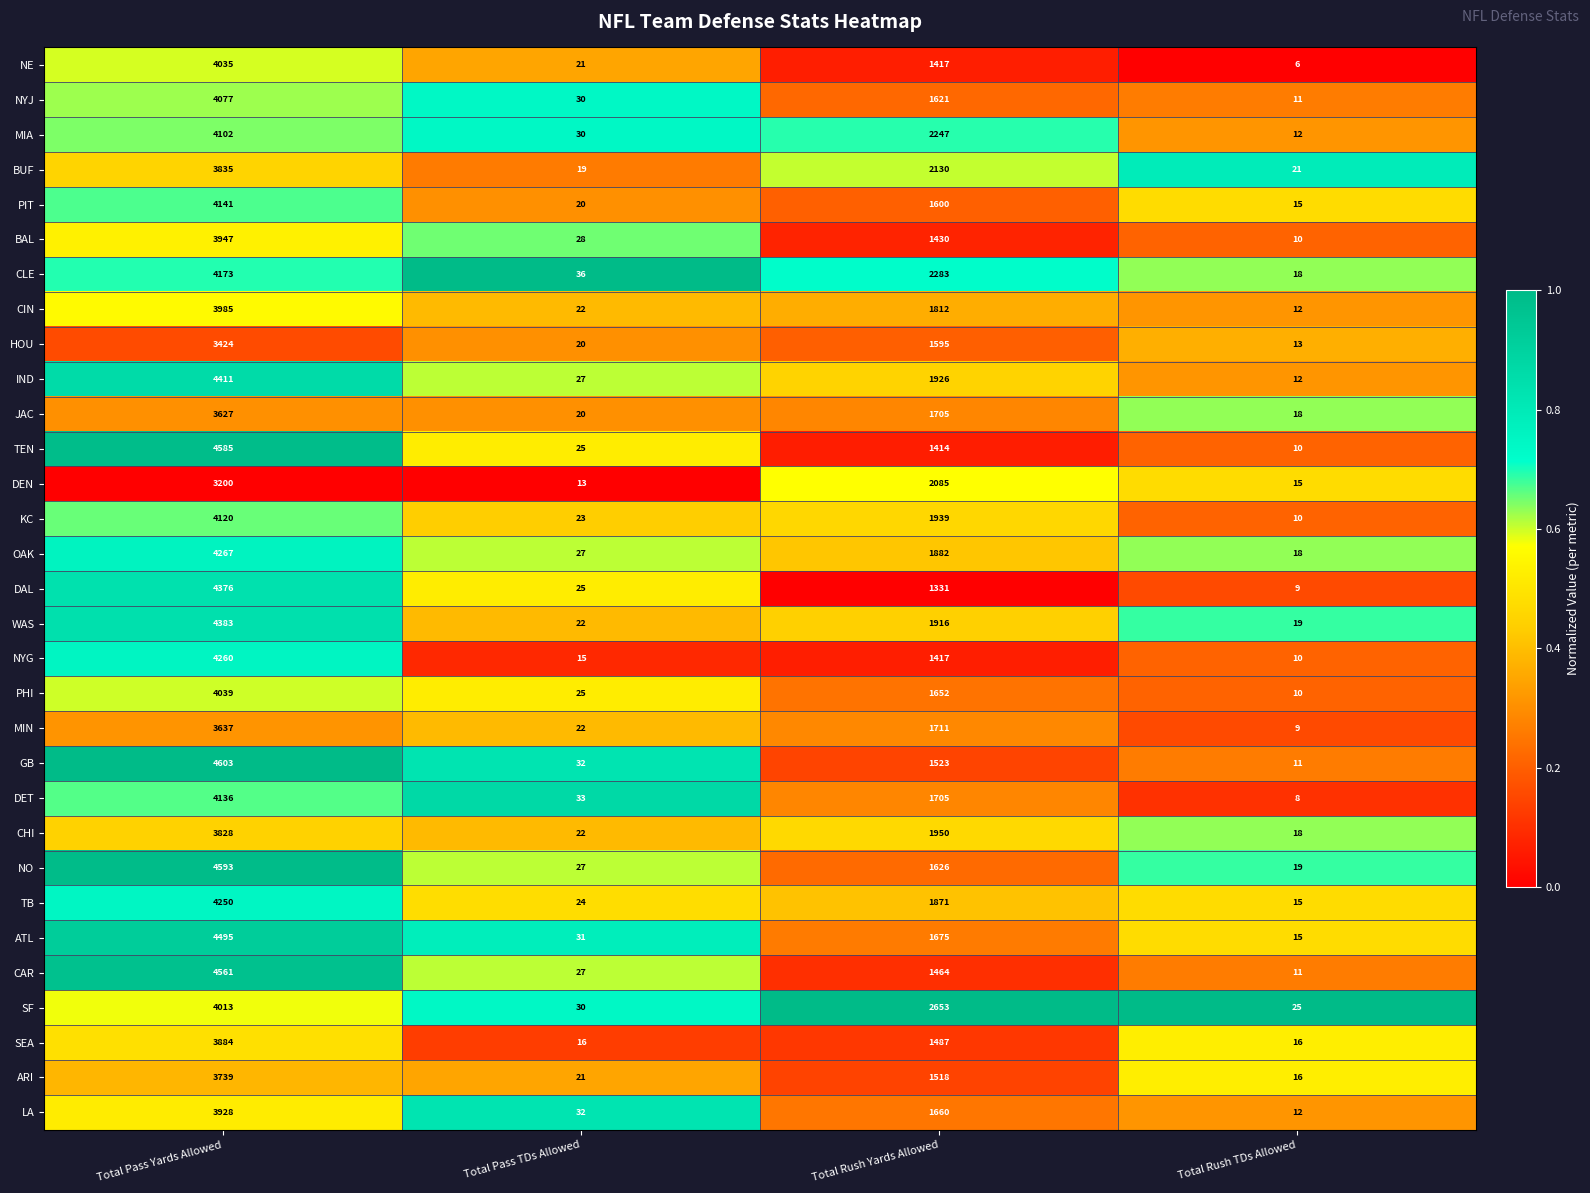

True or false: WAS has a value of 6866 at Total Pass Yards Allowed.

False